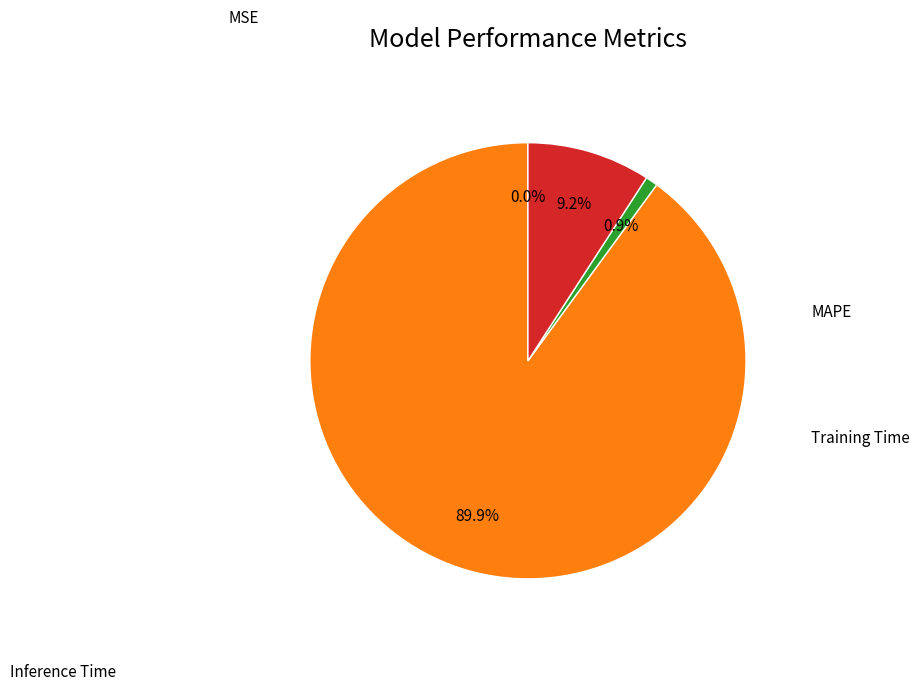

Is there a majority slice in this chart?

Yes